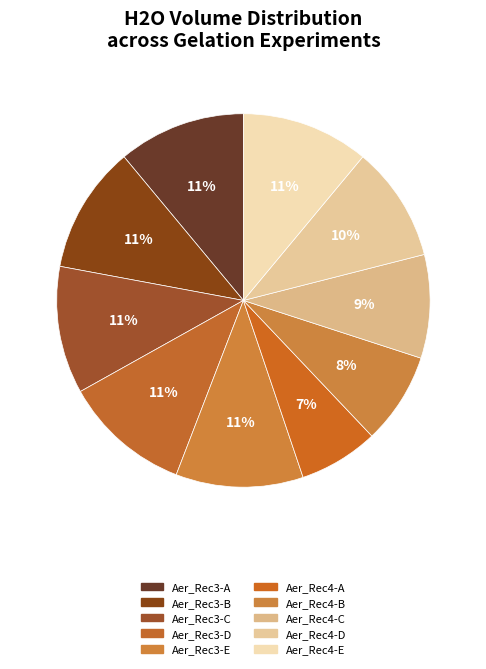

Between Aer_Rec3-E and Aer_Rec4-E, which is larger?

Aer_Rec3-E